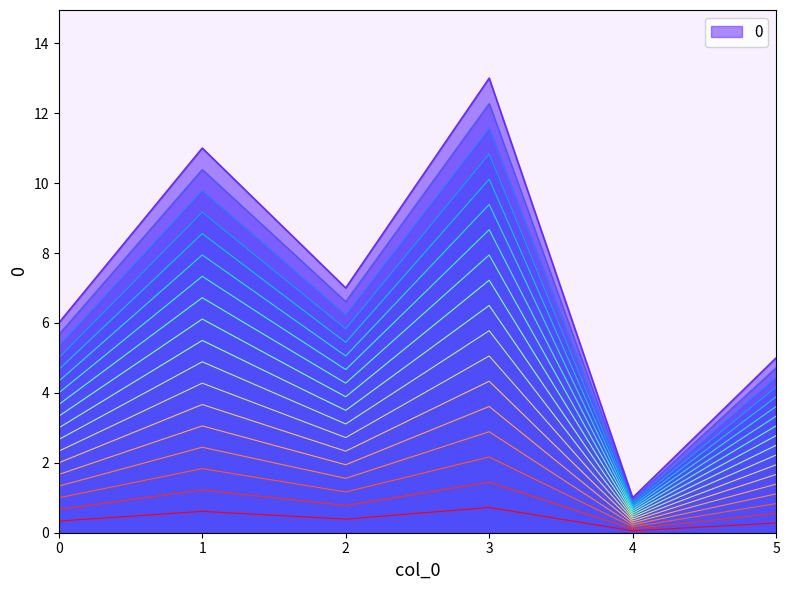

Which label corresponds to the largest value in the chart?

3